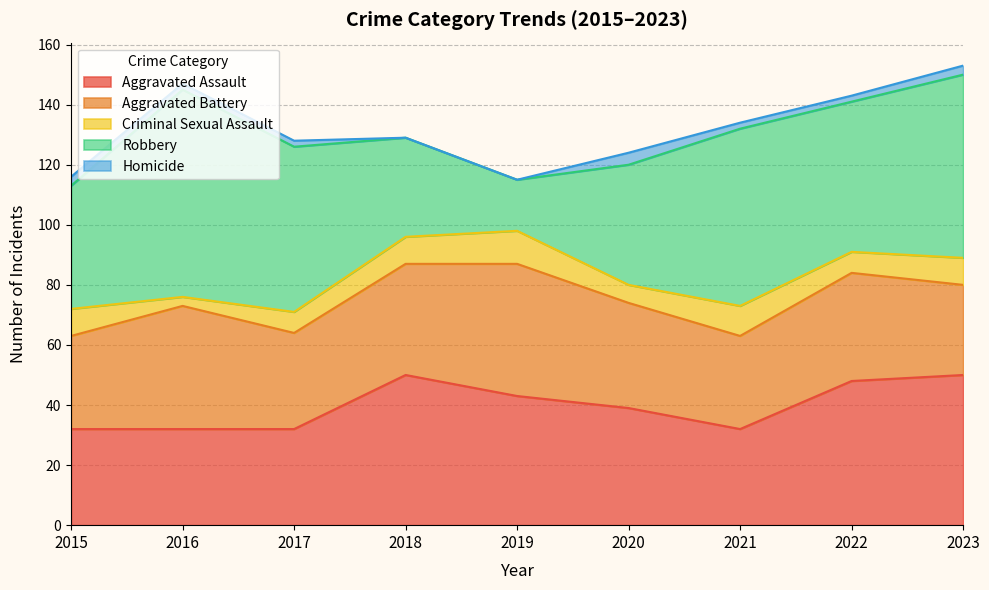

What is the difference between the second highest and minimum values in the Homicide series?

3